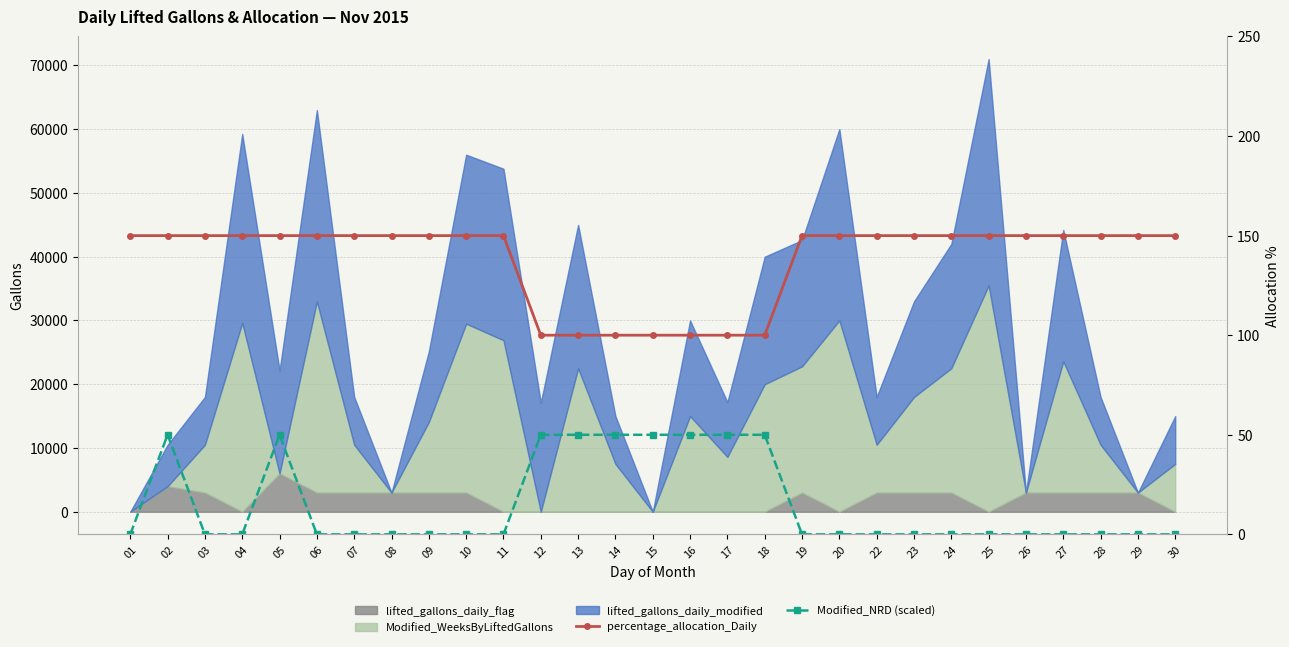

The Modified_NRD (scaled) series shows 23 at 05. True or false?

False